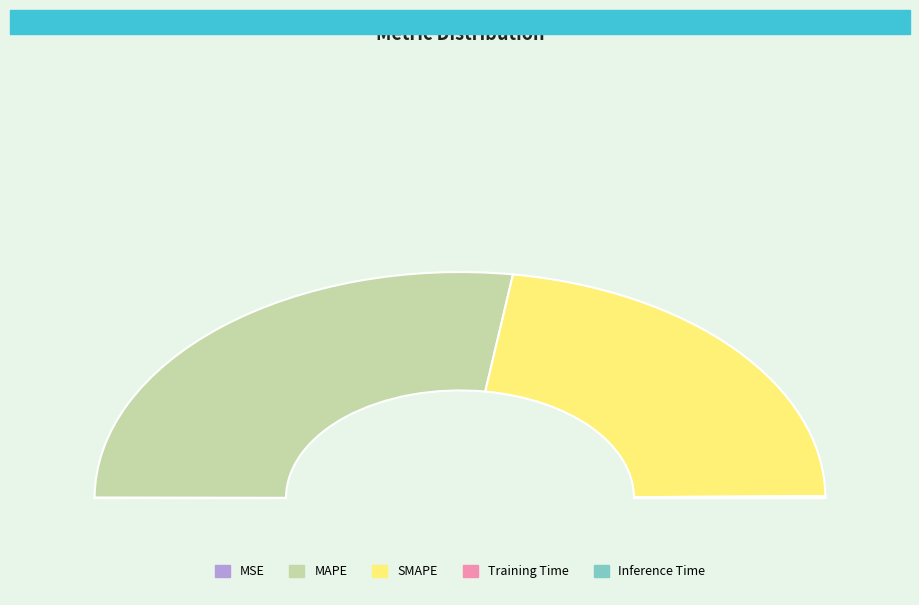

What is the largest slice in the pie chart?

MAPE